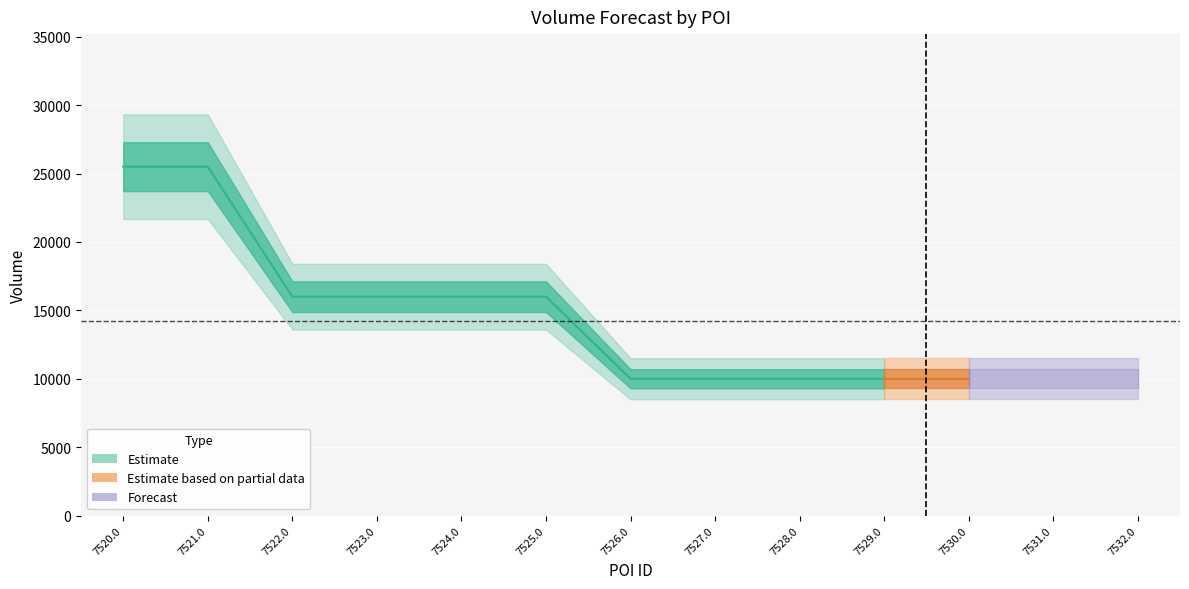

What is the average value?

14231